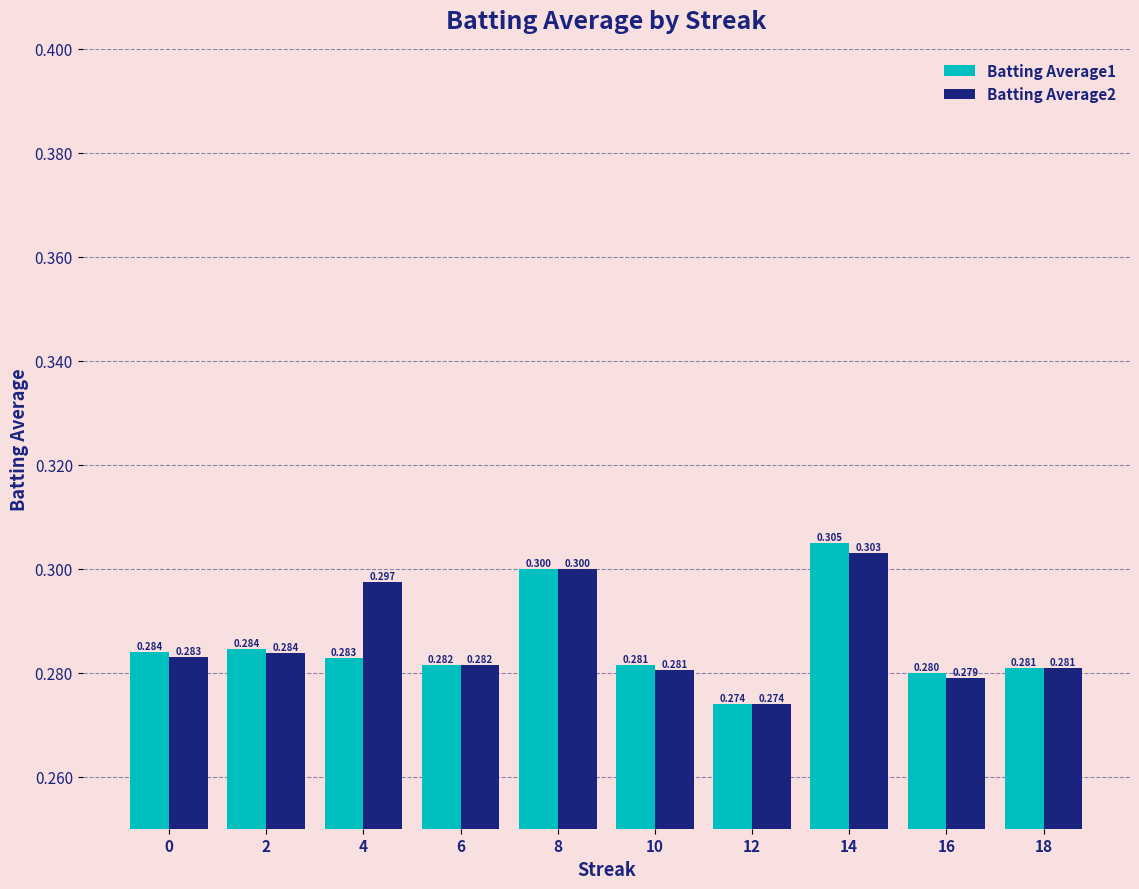

What is the sum of all Batting Average2 values?

2.9